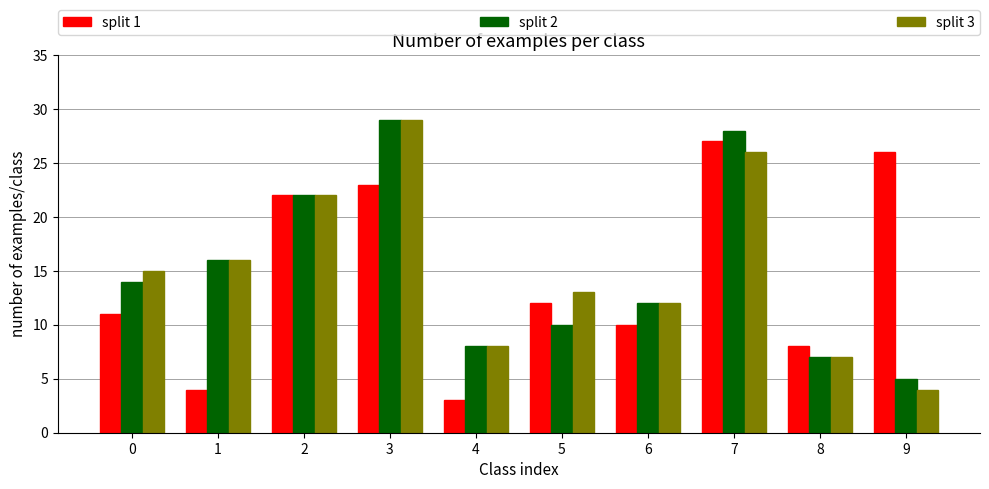

Count the number of data series in this chart.

3